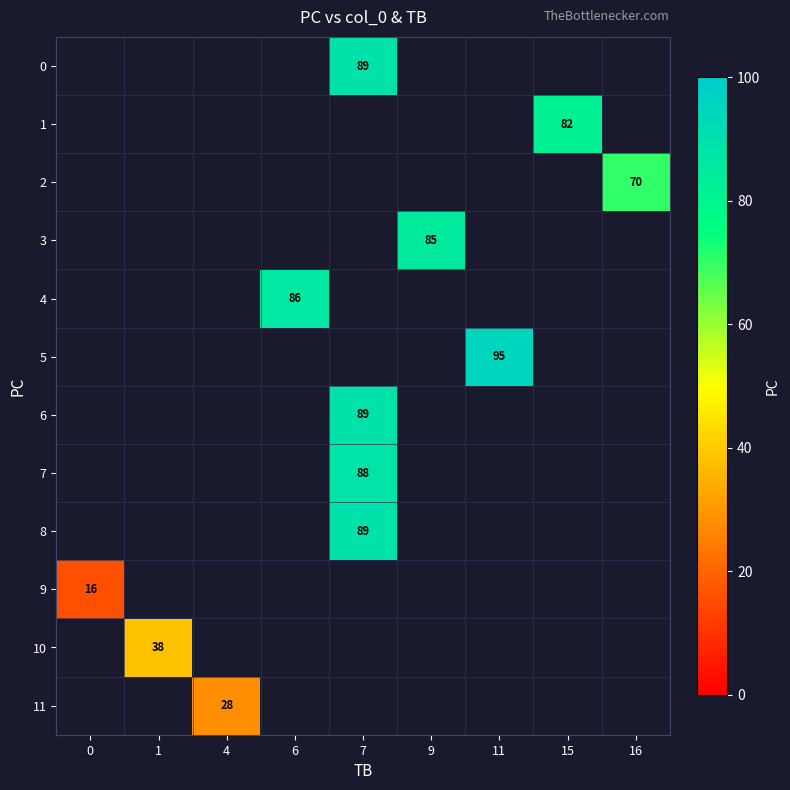

Is it true that 10 equals 38 at 1?

True